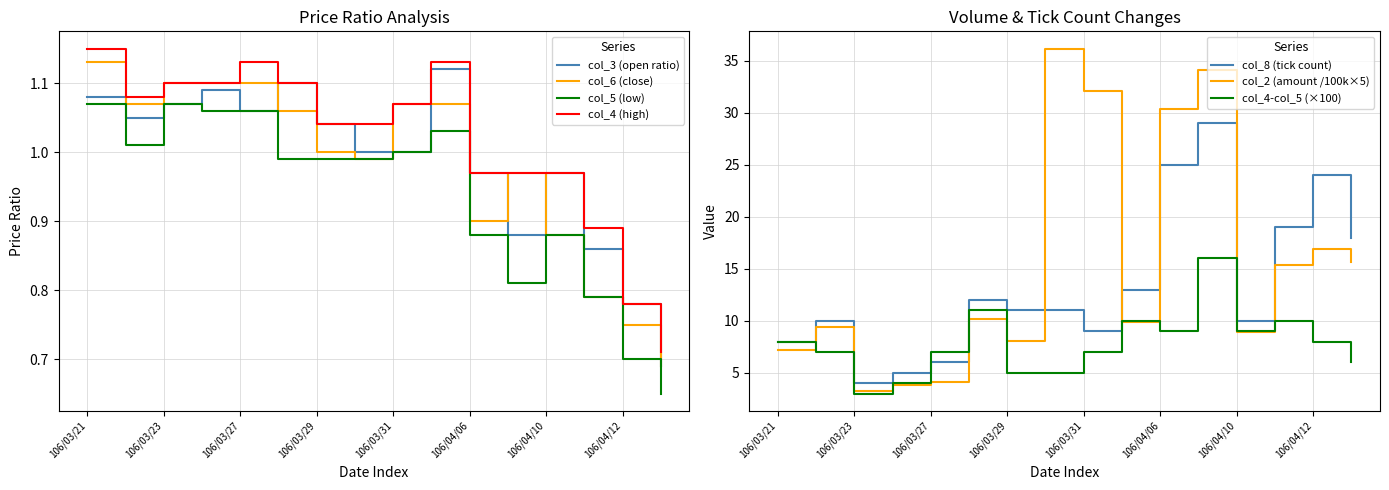

What position from the left is 106/03/30?

8